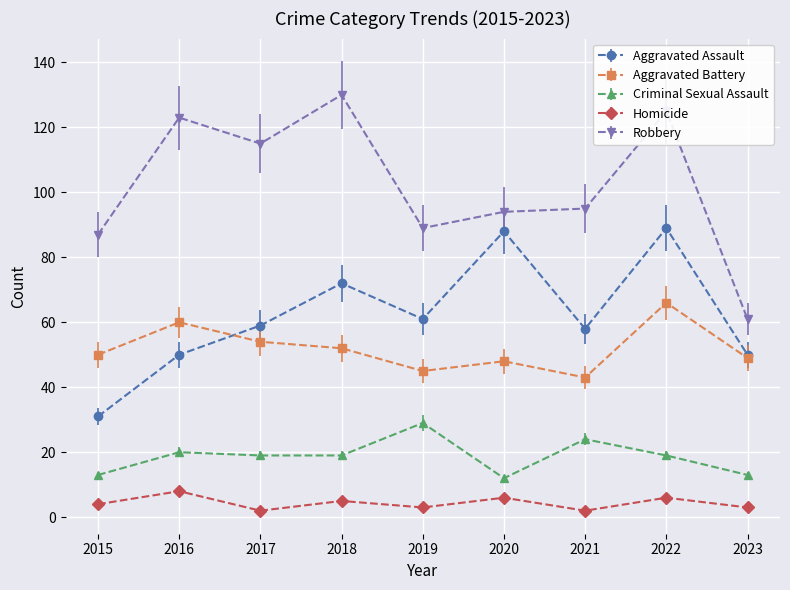

What is the value of the Robbery point at the 1st from the left?

87